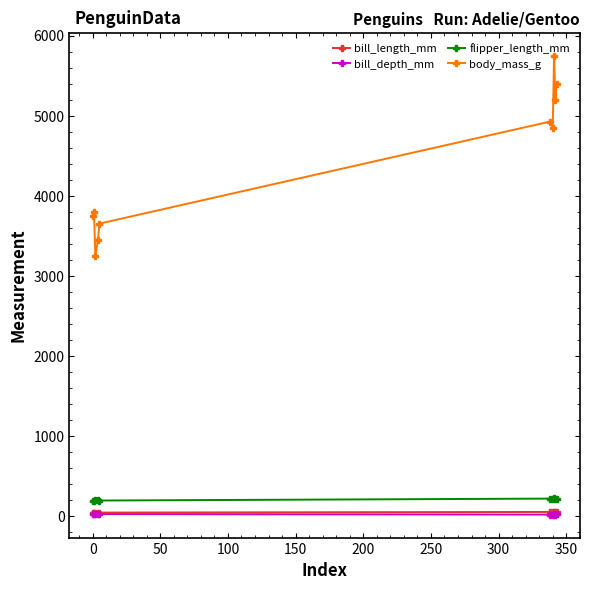

Which series has the largest range (max minus min)?

body_mass_g